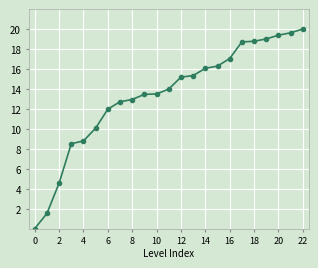

What is the value of the 15th point from the left?

16.1